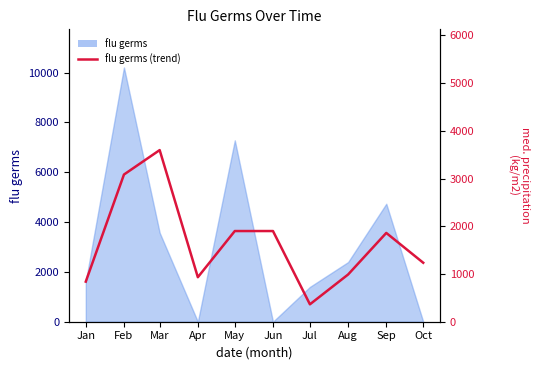

At which label does the data first exceed 3565?

Feb